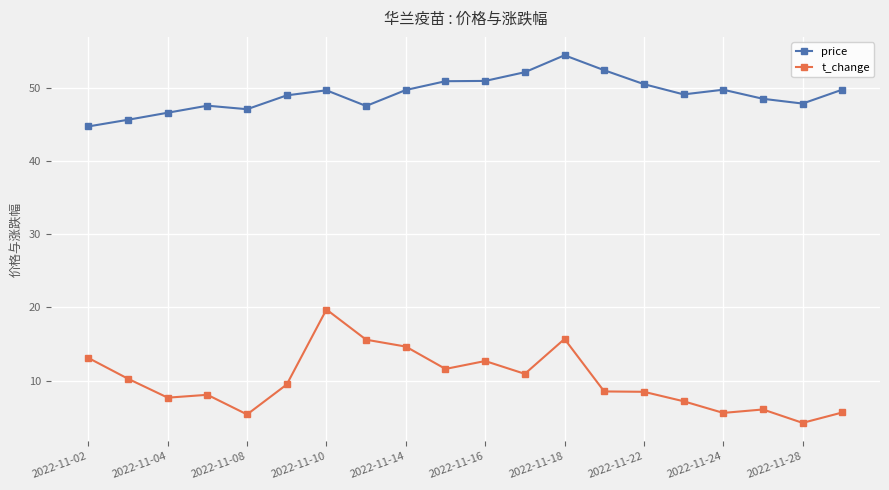

What is the greatest value displayed?

54.4